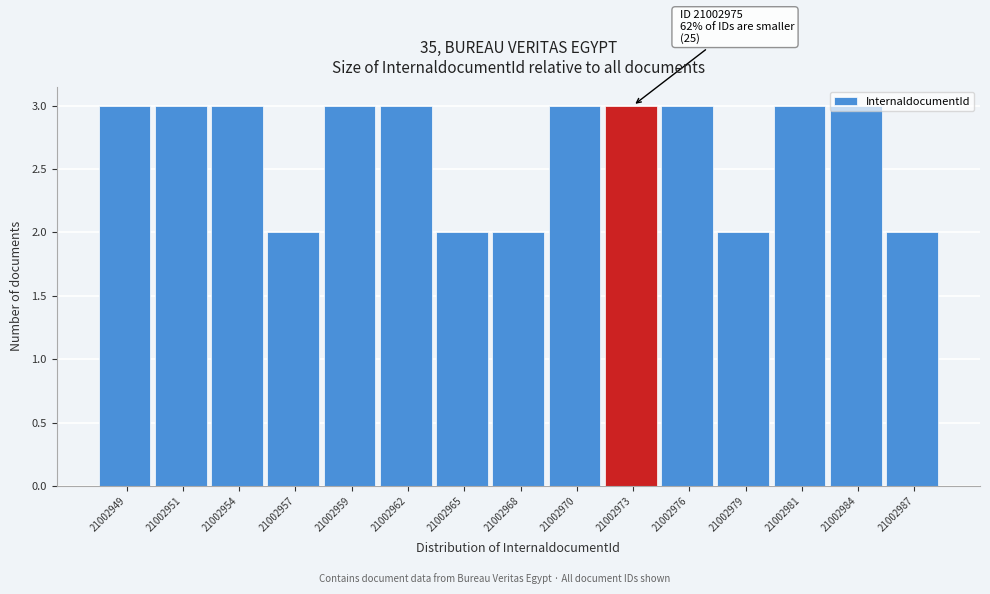

What is the greatest value displayed?

3